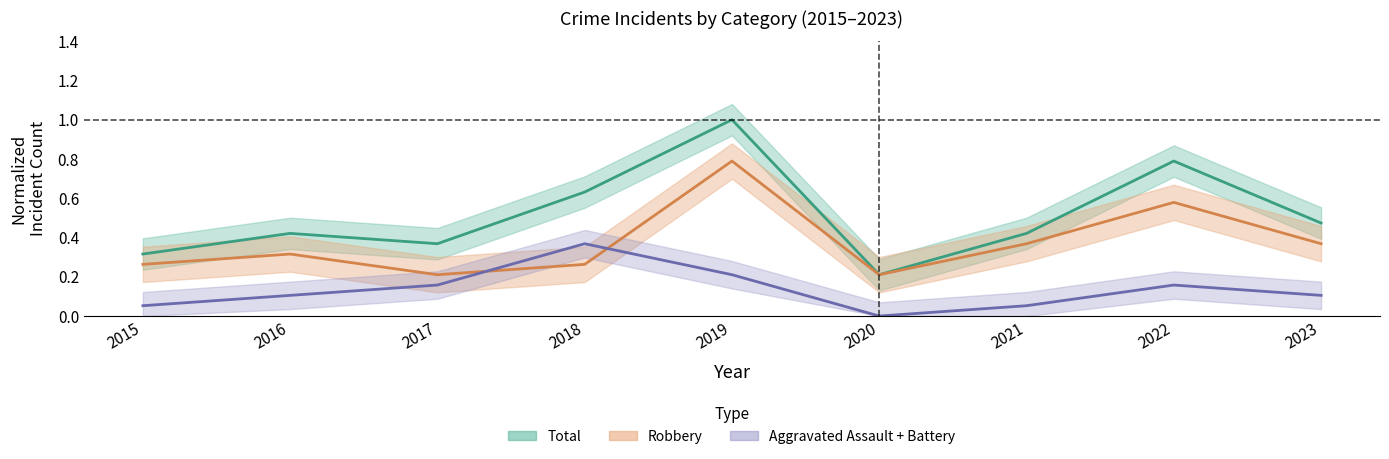

Where is Robbery nearest to the value 0?

2017